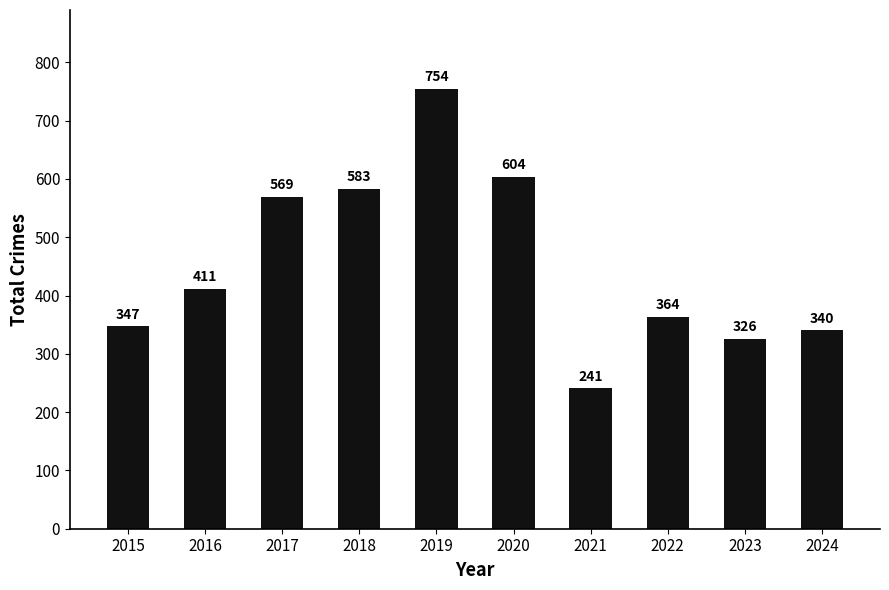

What is the ratio of the value at 2023 to the value at 2019?

0.4